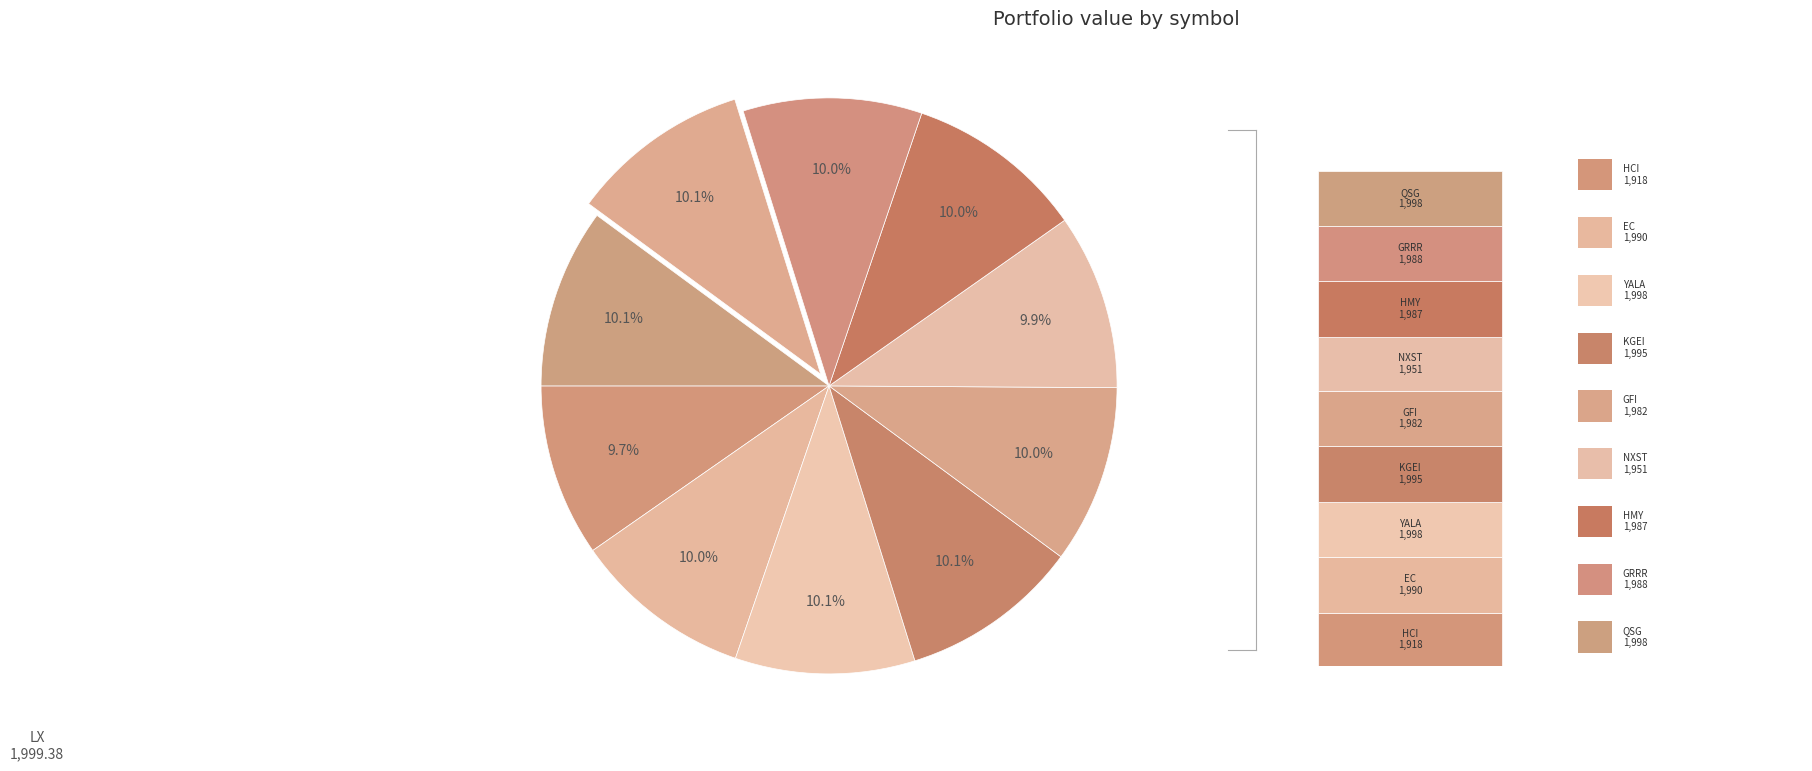

To the nearest percent, what portion does GFI represent?

10%